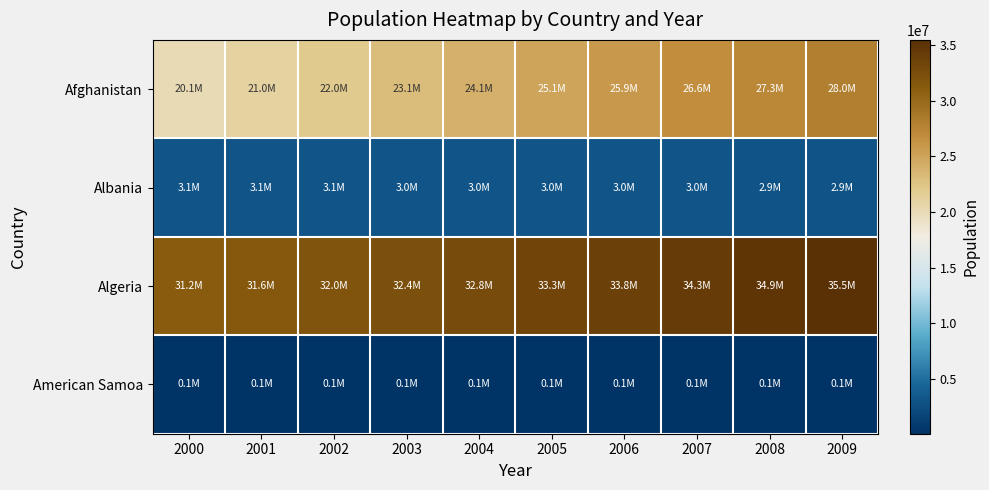

Which series has the largest total across all categories?

Algeria